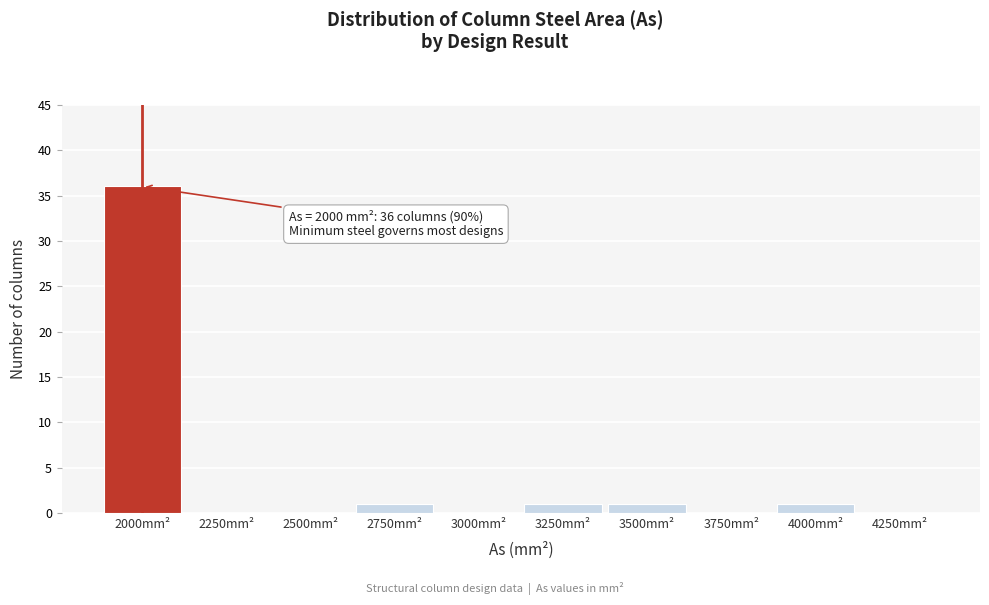

Reading left to right, transcribe all the data shown in this chart.

2000mm²=36	2250mm²=0	2500mm²=0	2750mm²=1	3000mm²=0	3250mm²=1	3500mm²=1	3750mm²=0	4000mm²=1	4250mm²=0